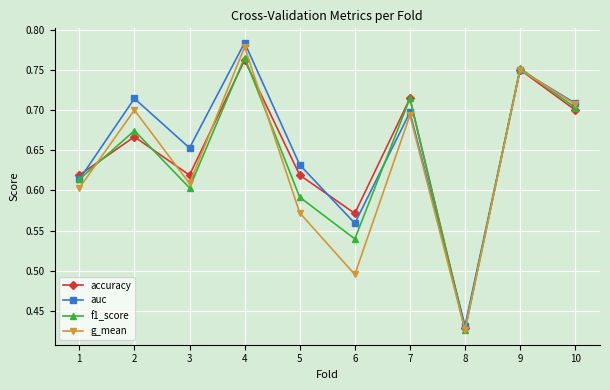

In f1_score, how many points are higher than both neighbors (excluding endpoints)?

4